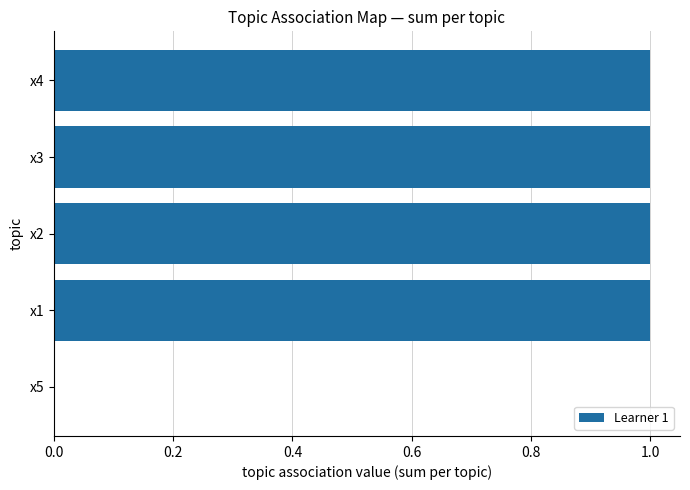

How many series are shown in this chart?

1